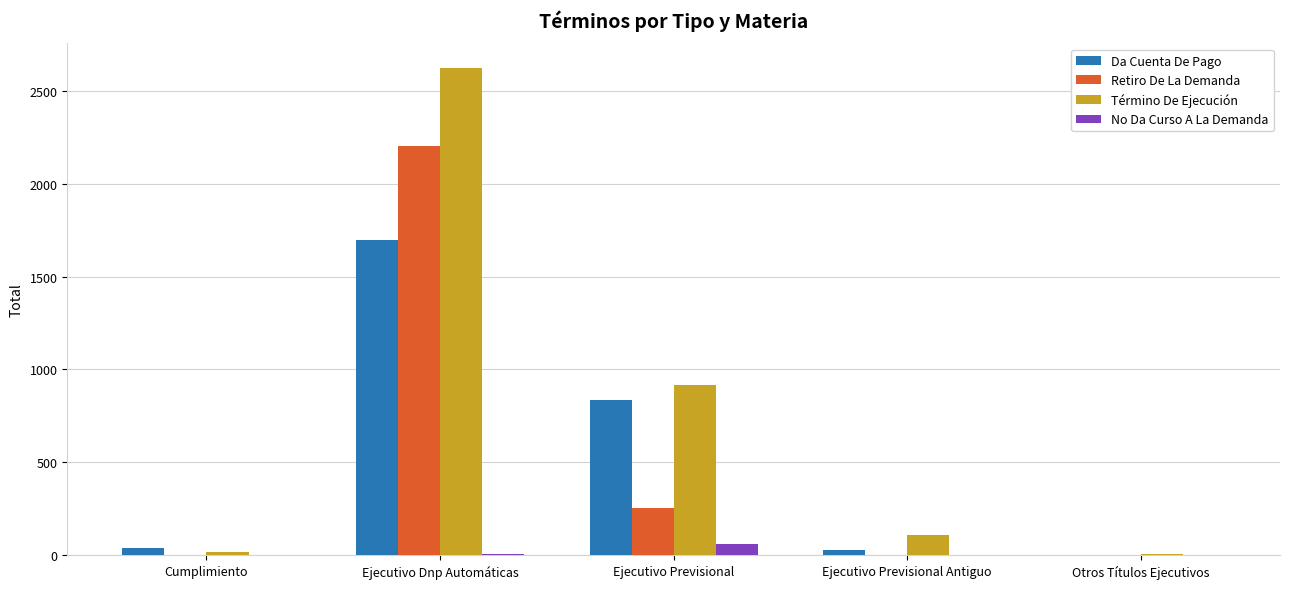

Which series changed the most between Ejecutivo Dnp Automáticas and Ejecutivo Previsional Antiguo?

Término De Ejecución